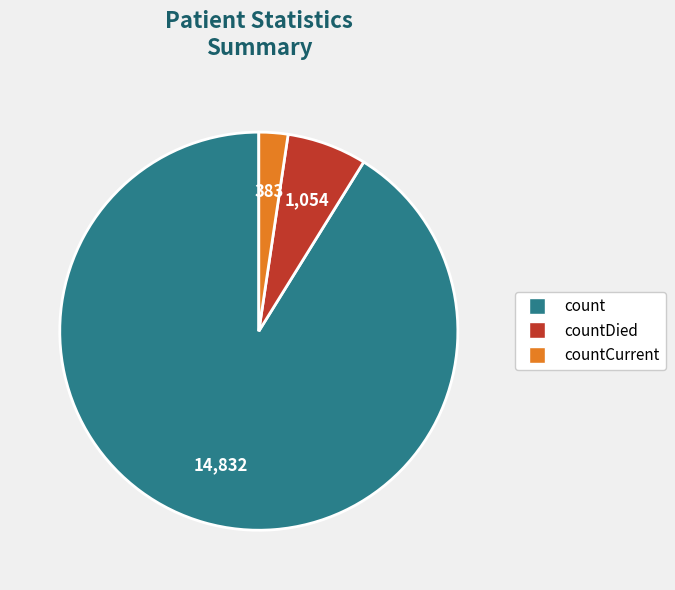

Which slice is the smallest?

countCurrent